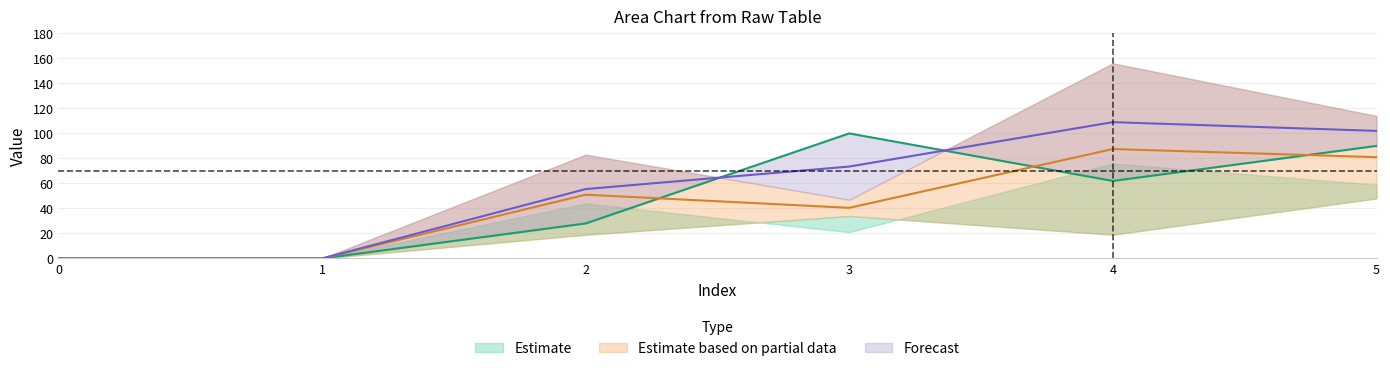

Where is the first local maximum for col4?

2